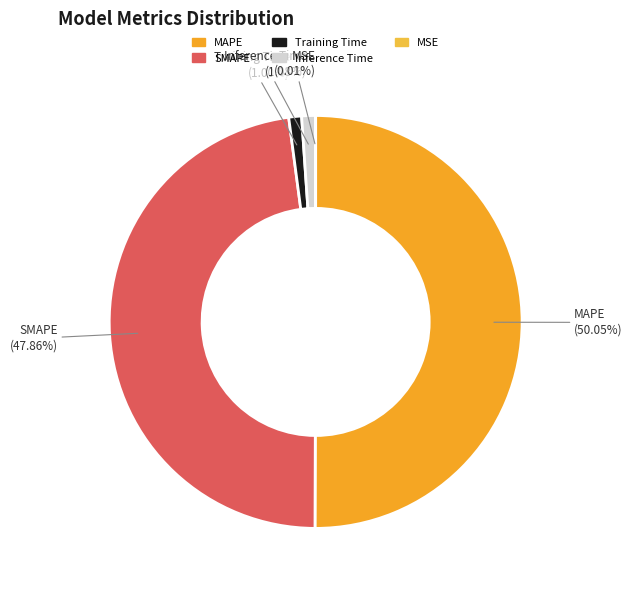

To the nearest percent, what is the average slice percentage?

20%